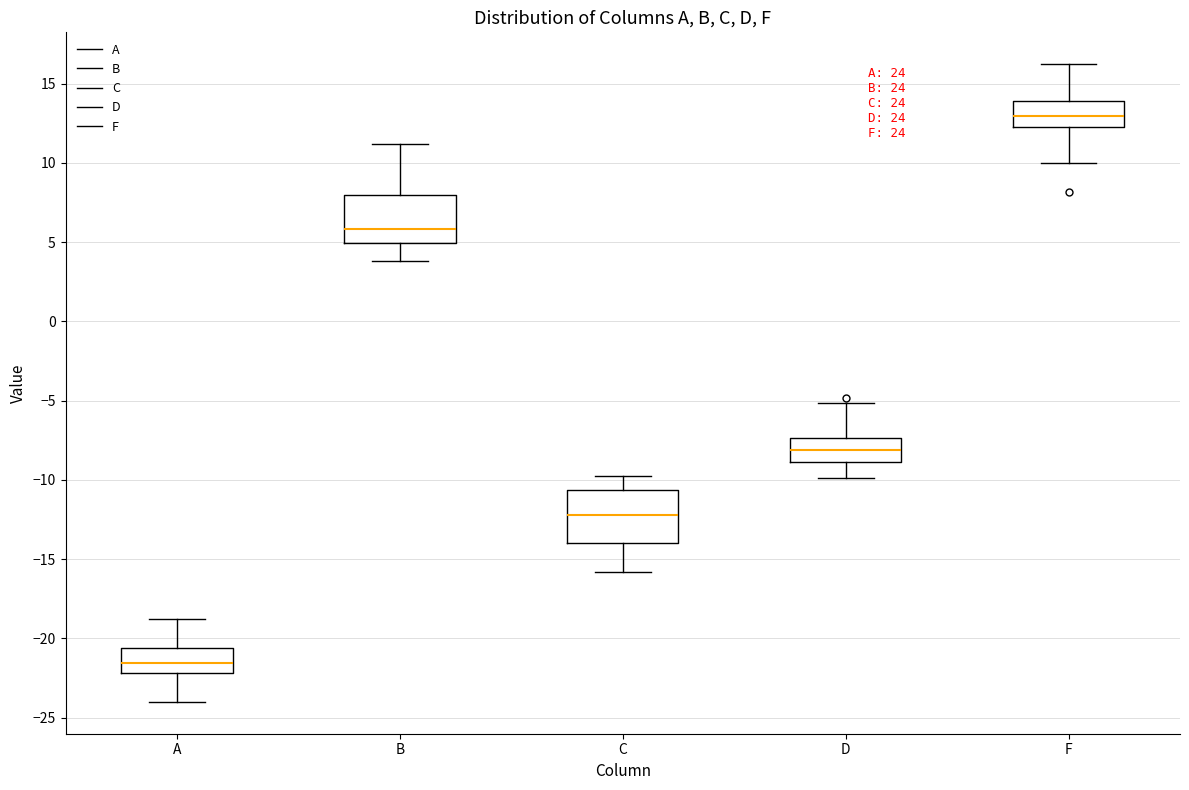

Where does the median line of the box for F sit on the y-axis? The values are not printed on the chart, so give them approximately, as read against the axis.

13.0